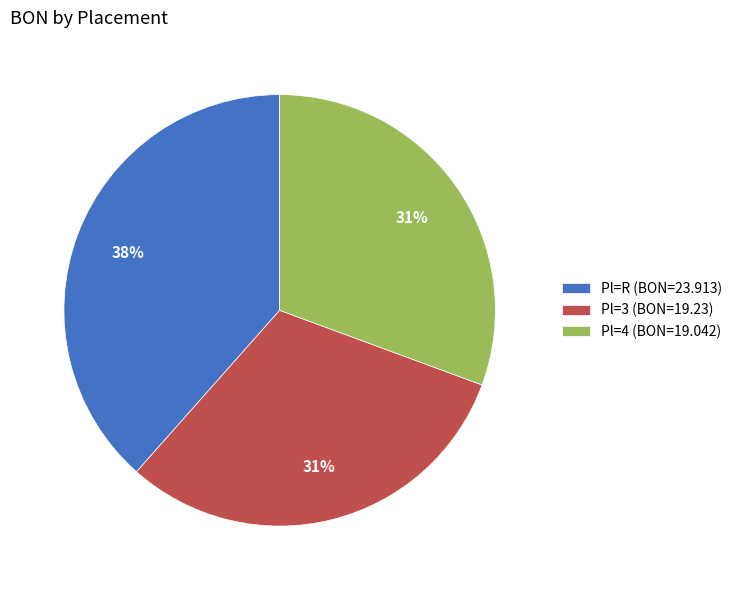

Count the number of slices in the pie.

3